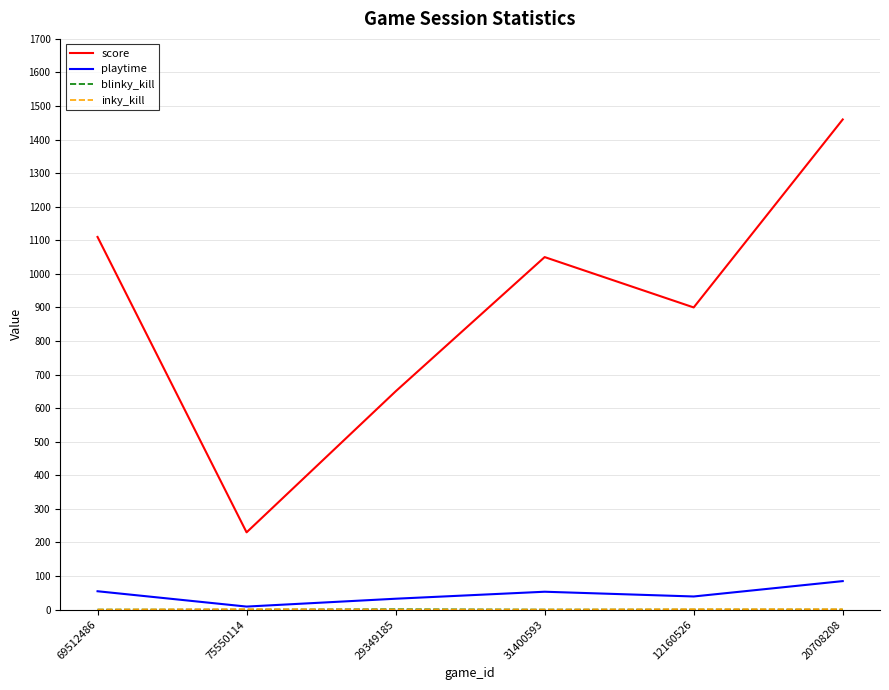

What is the maximum value for playtime?

84.8